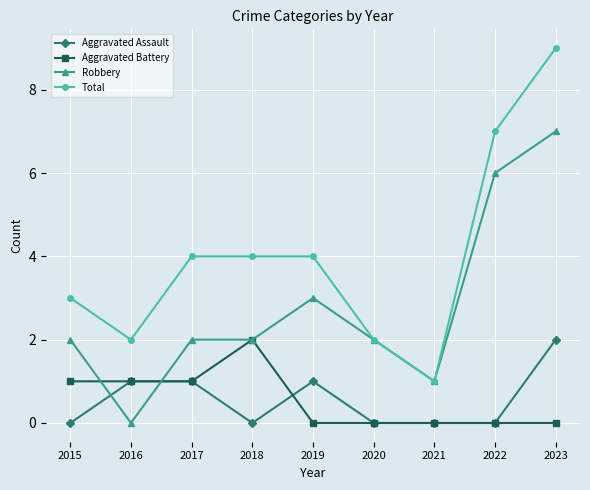

Which series has the largest total across all categories?

Total